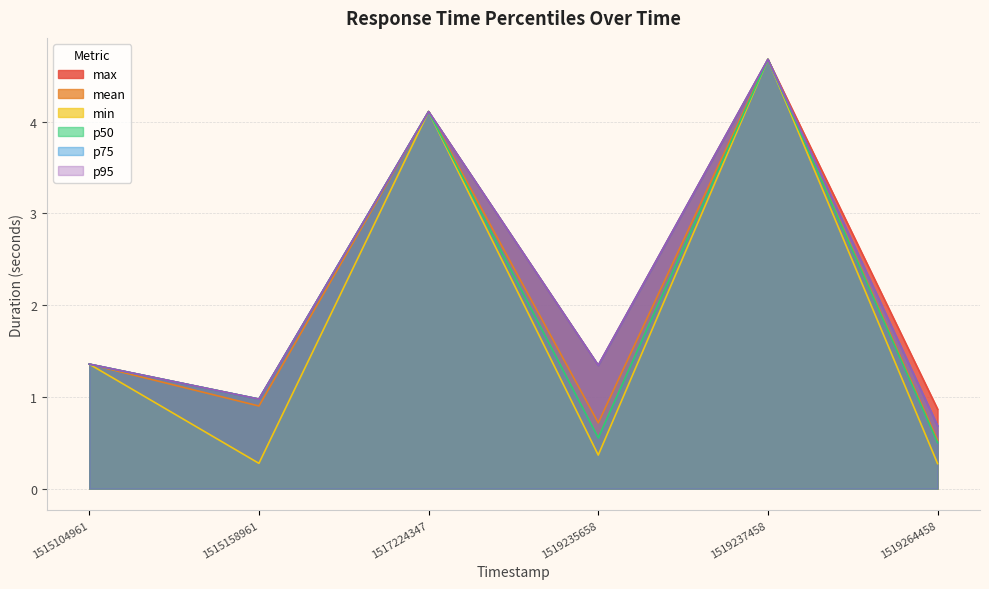

True or false: max and p50 cross at least once.

False